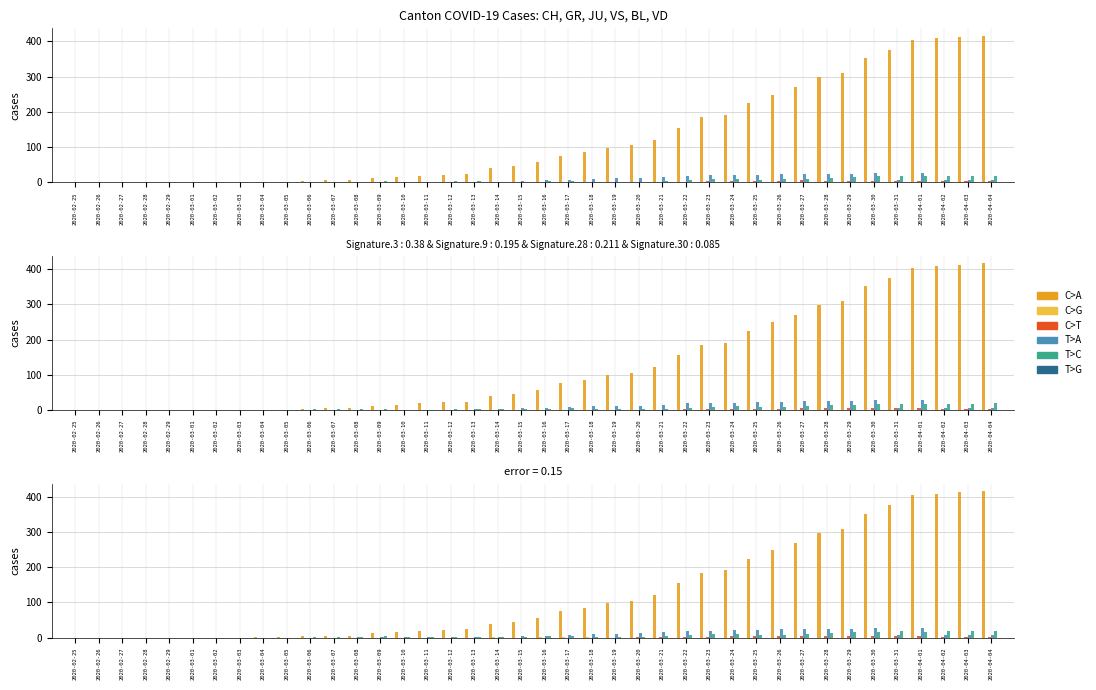

Where does the CH series first go above 57?

2020-03-17